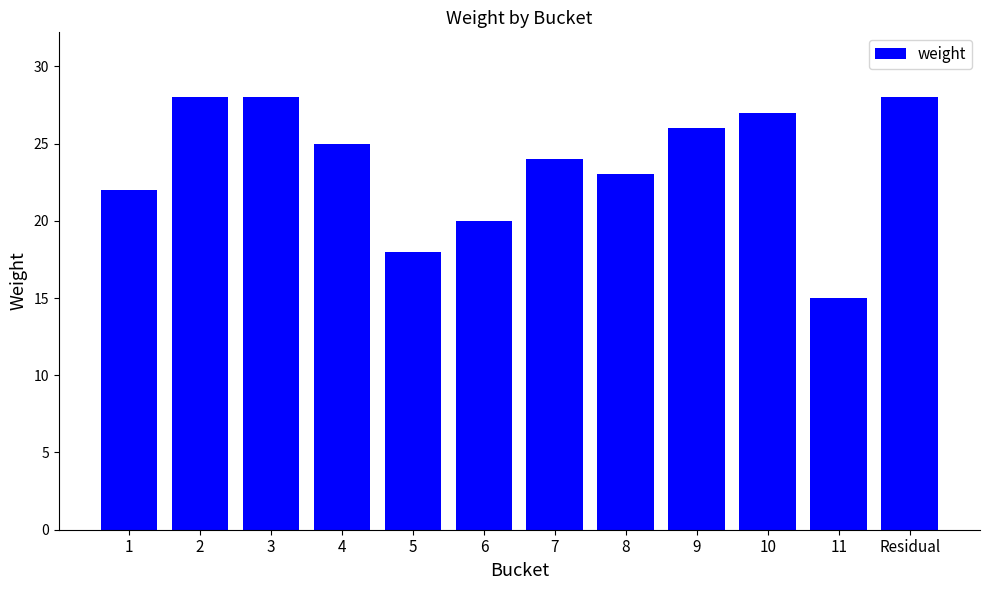

What is the ratio of the value at Residual to the value at 6?

1.4